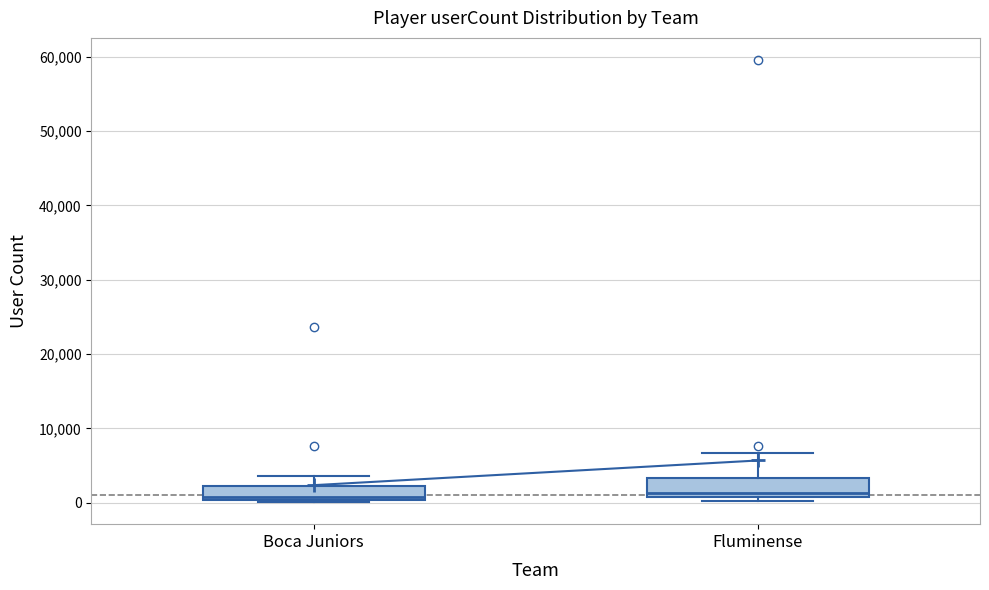

Reading left to right, transcribe this box plot: for each box, give where its median line is, the range the box spans, and where its two whiskers end, as read against the y-axis. The values are not printed on the chart, so give them approximately, as read against the axis.

Boca Juniors: median 1000, box 0 to 2000, whiskers 0 to 4000
Fluminense: median 1000 (just above the box's lower edge), box 1000 to 3000, whiskers 0 to 7000